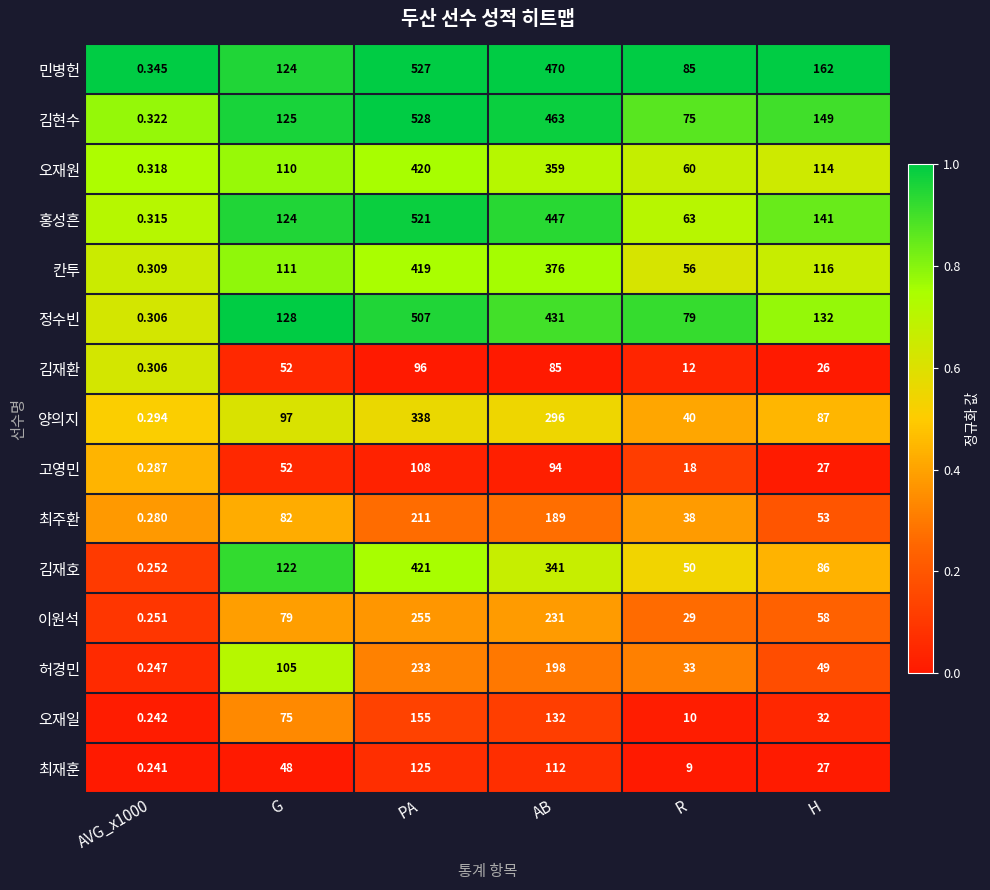

Between AVG_x1000 and PA, which series saw the biggest shift?

김현수